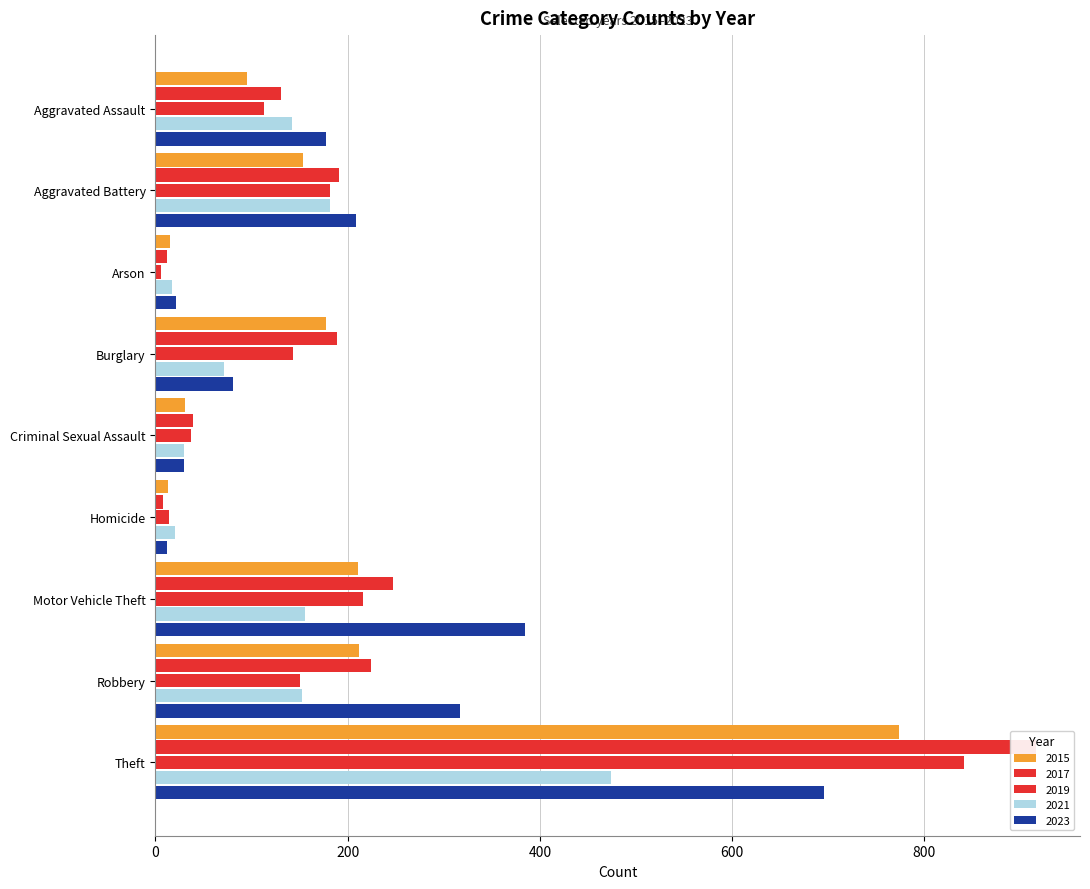

What is the sum of all 2015 values?

1683